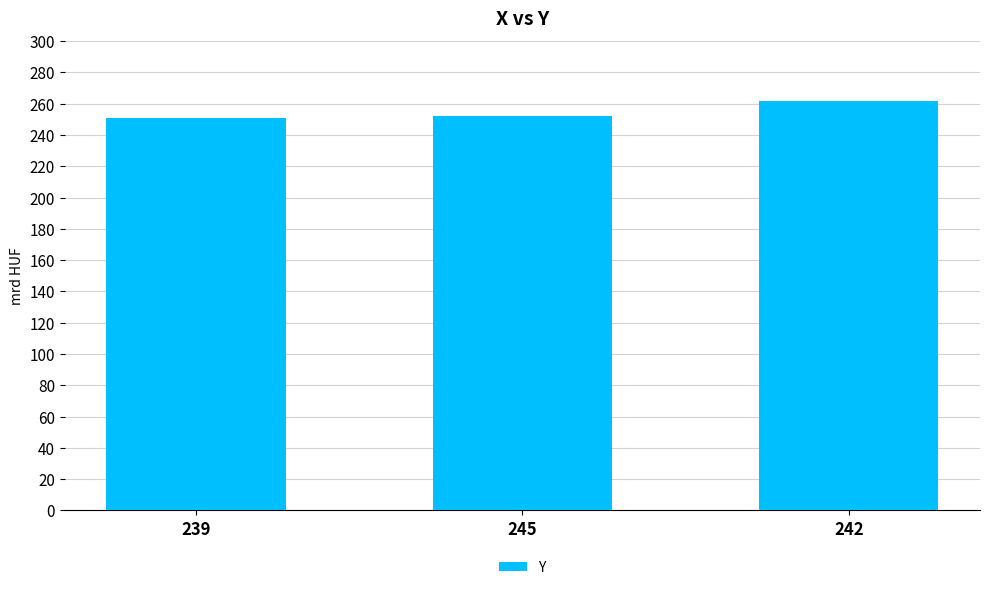

How many bars are there in total?

3